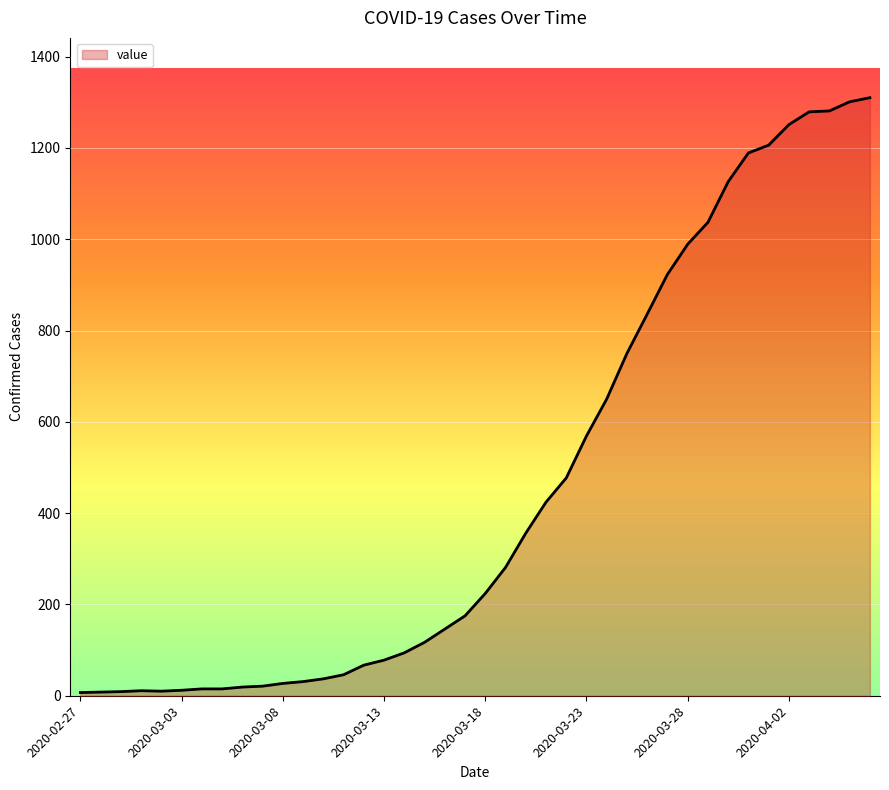

What is the difference between the maximum and minimum values?

1303